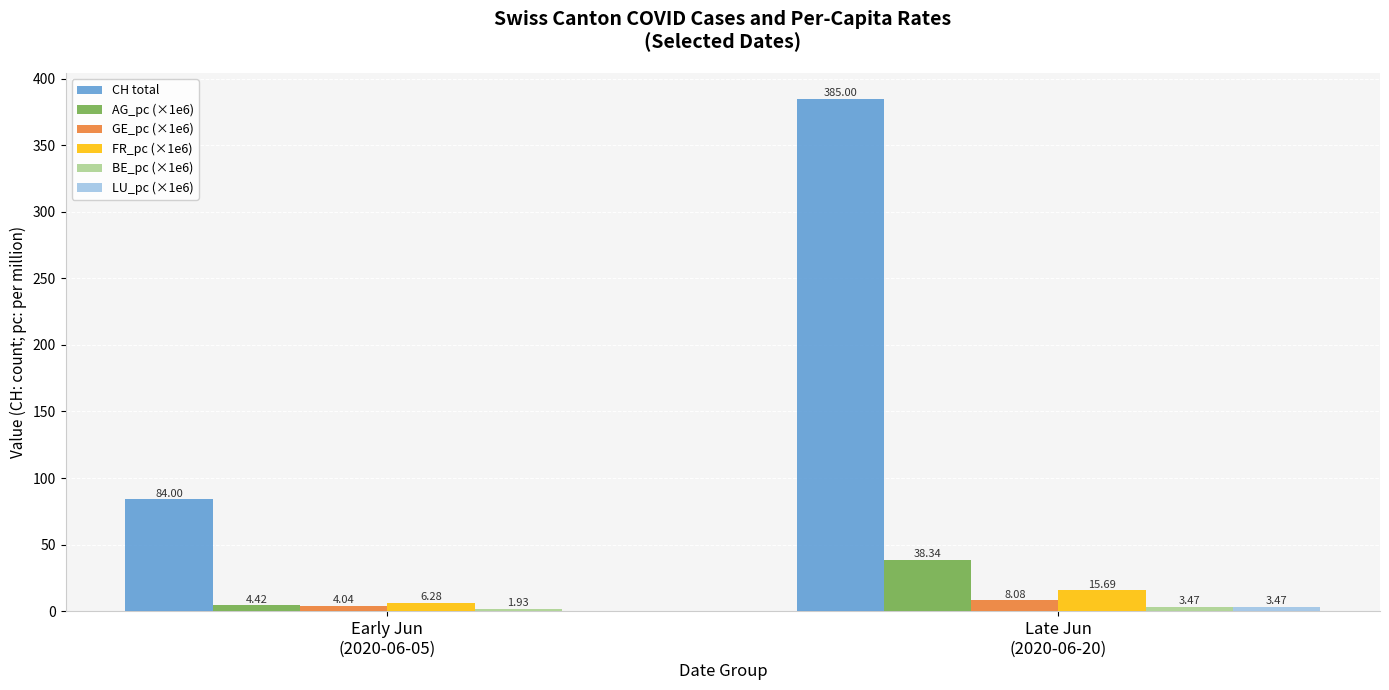

Which series has the largest total across all categories?

CH total